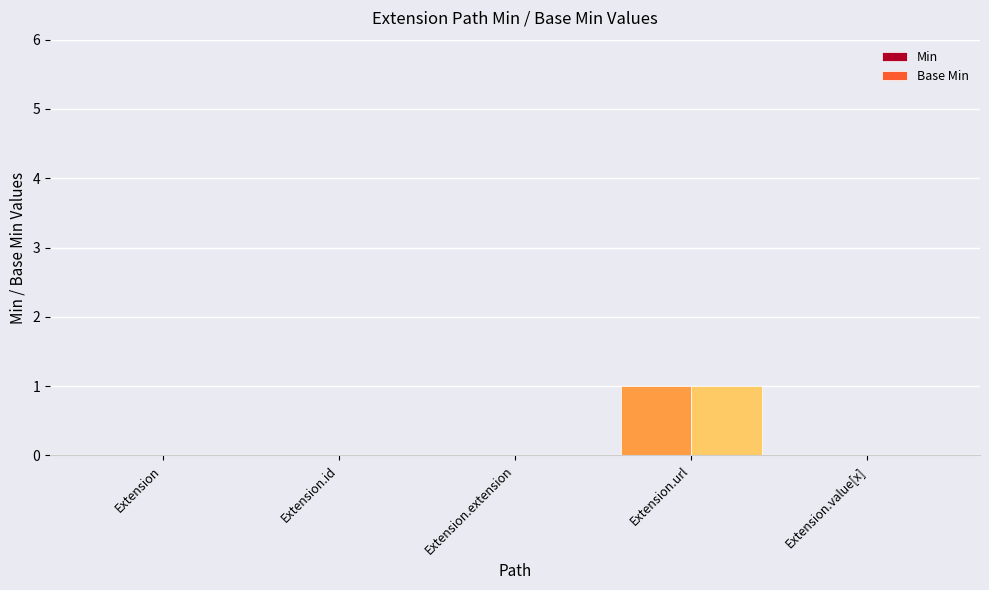

Between Extension.id and Extension.value[x], which series saw the biggest shift?

Min